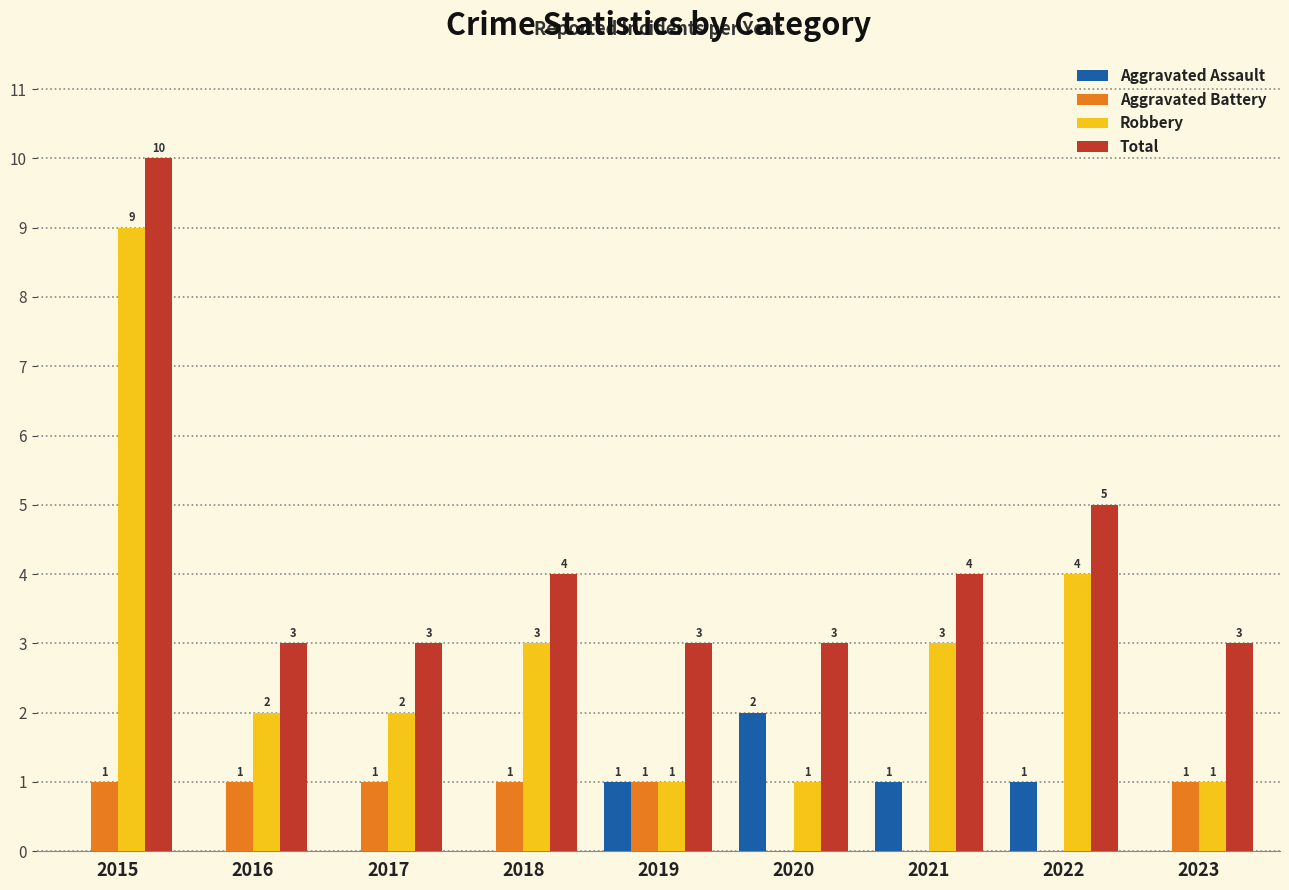

Reading left to right, extract all data points from this chart.

Aggravated Assault: 0	0	0	0	1	2	1	1	0
Aggravated Battery: 1	1	1	1	1	0	0	0	1
Robbery: 9	2	2	3	1	1	3	4	1
Total: 10	3	3	4	3	3	4	5	3